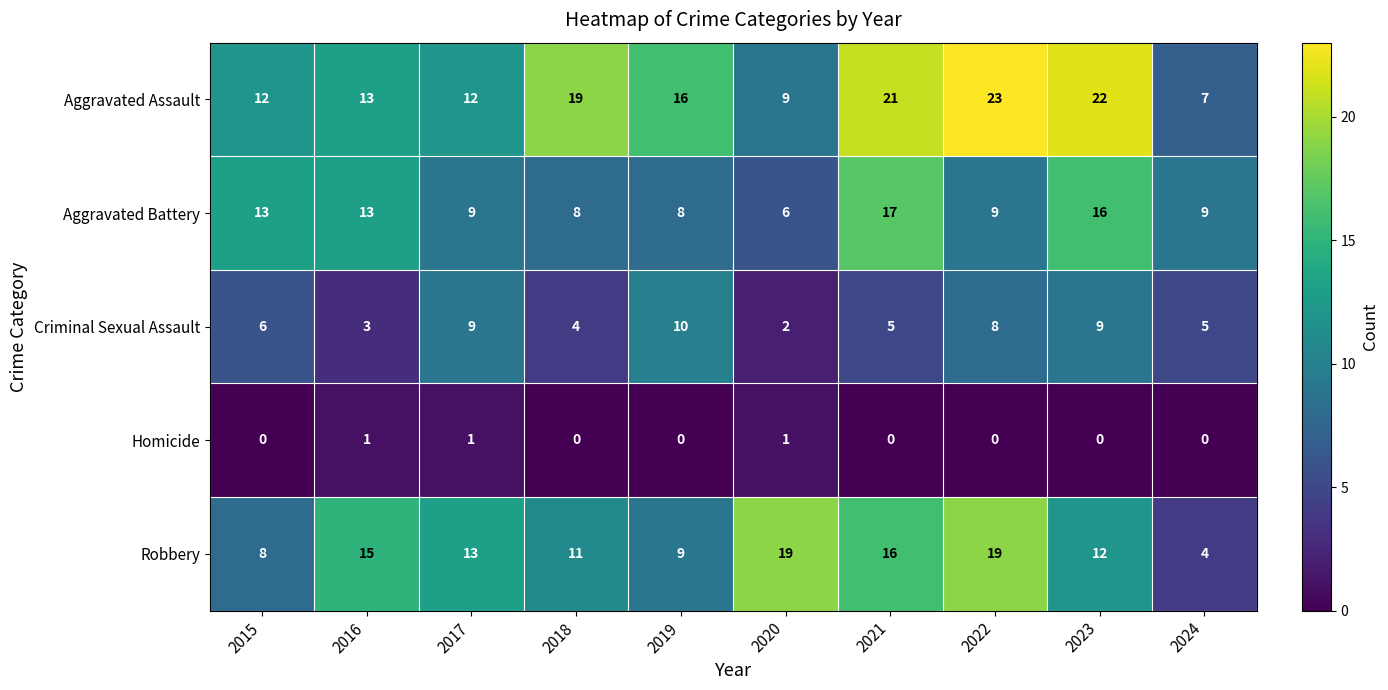

Rank the series at 2020 from lowest to highest value.

Homicide, Criminal Sexual Assault, Aggravated Battery, Aggravated Assault, Robbery